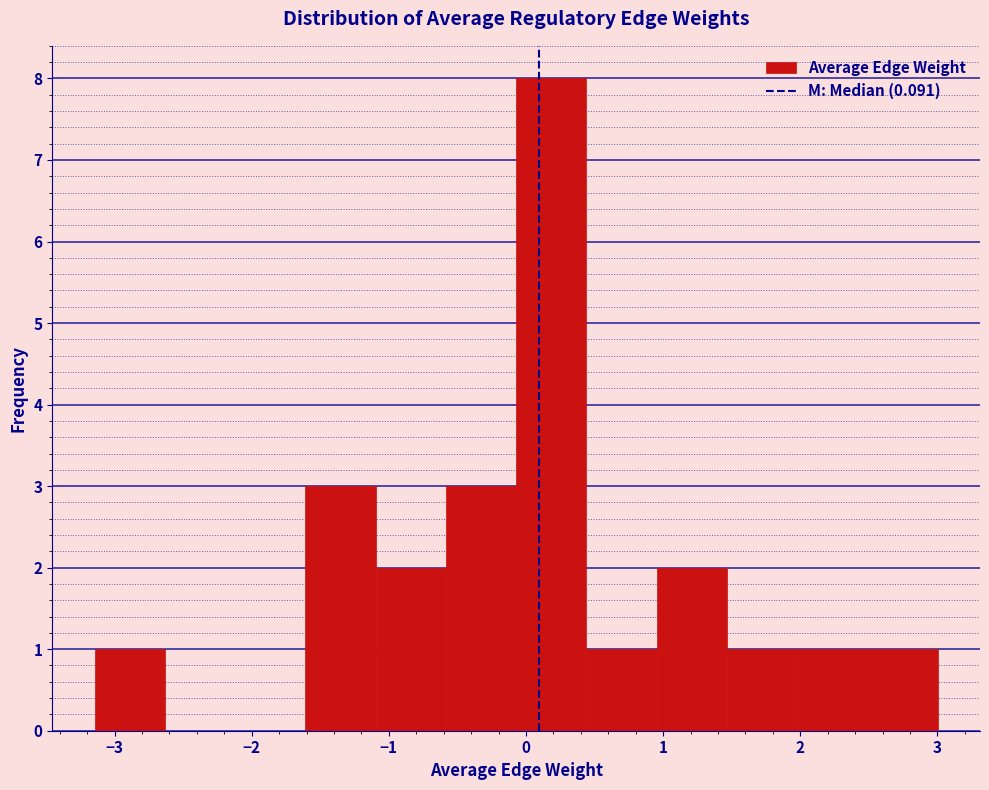

Which range on the x-axis has the tallest bar?

-0.1 to 0.4